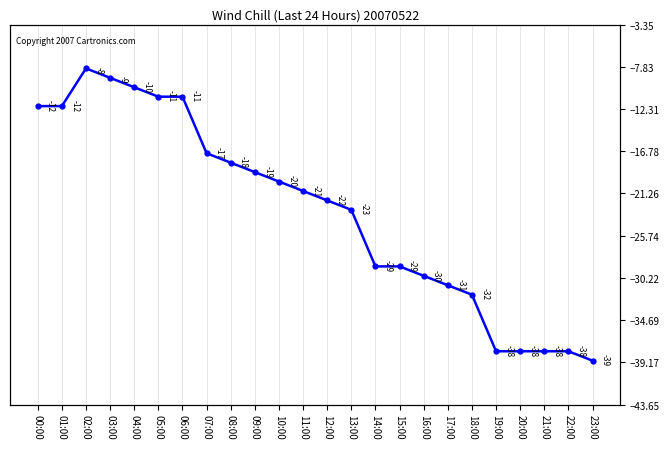

Reading left to right, extract all data points from this chart.

00:00=-12	01:00=-12	02:00=-8	03:00=-9	04:00=-10	05:00=-11	06:00=-11	07:00=-17	08:00=-18	09:00=-19	10:00=-20	11:00=-21	12:00=-22	13:00=-23	14:00=-29	15:00=-29	16:00=-30	17:00=-31	18:00=-32	19:00=-38	20:00=-38	21:00=-38	22:00=-38	23:00=-39